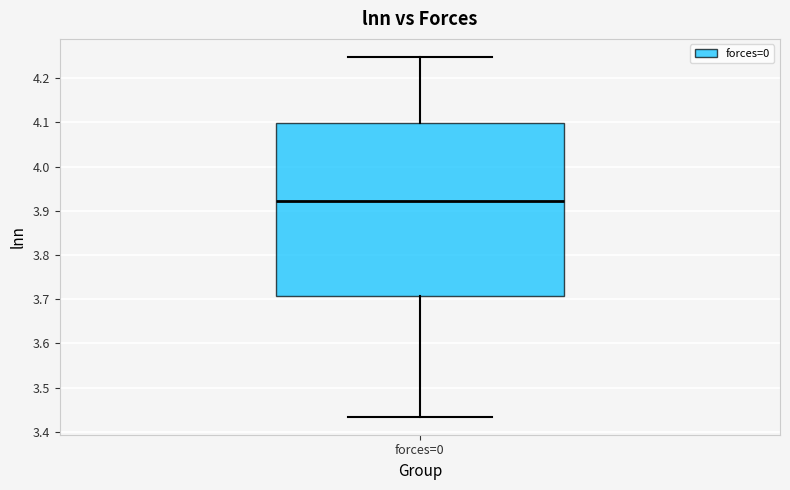

Where is the upper edge of the box for forces=0 on the y-axis? The values are not printed on the chart, so give them approximately, as read against the axis.

4.10